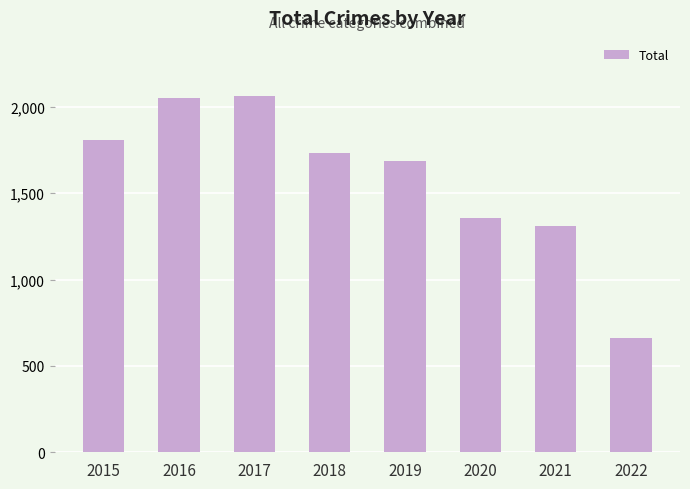

What is the difference between the second highest and second lowest values?

741